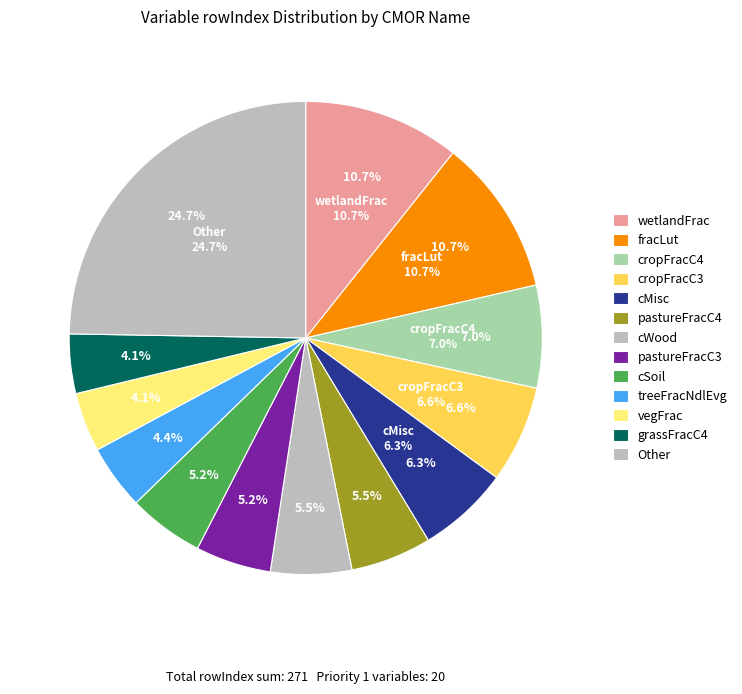

The treeFracBdlEvg slice represents 11% of the pie. True or false?

False